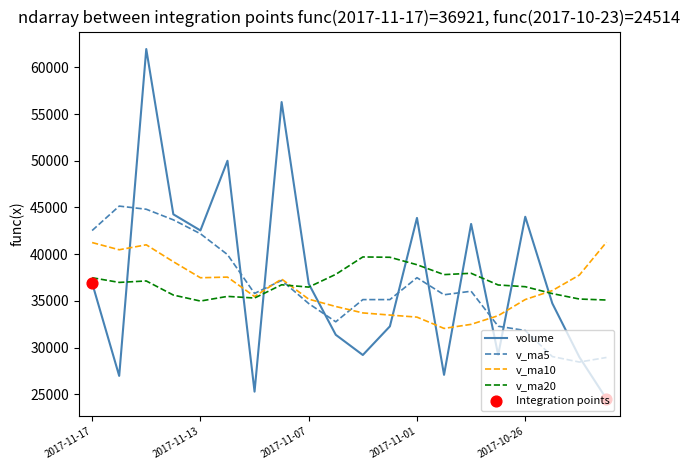

Which series has the largest range (max minus min)?

volume